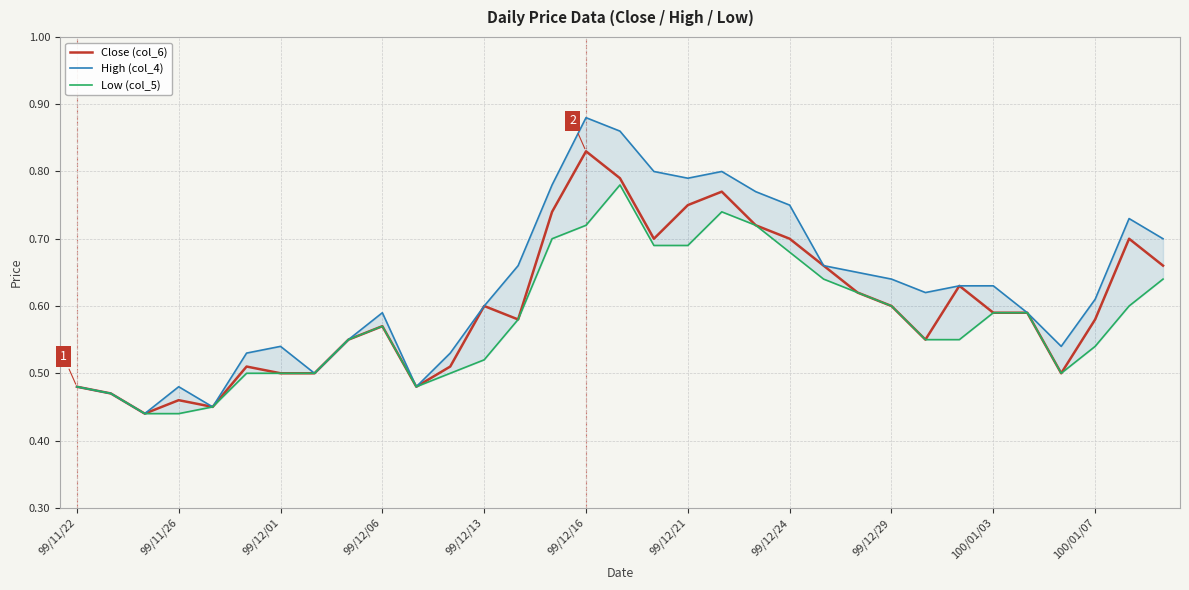

True or false: Low (col_5) and Close (col_6) cross at least once.

False